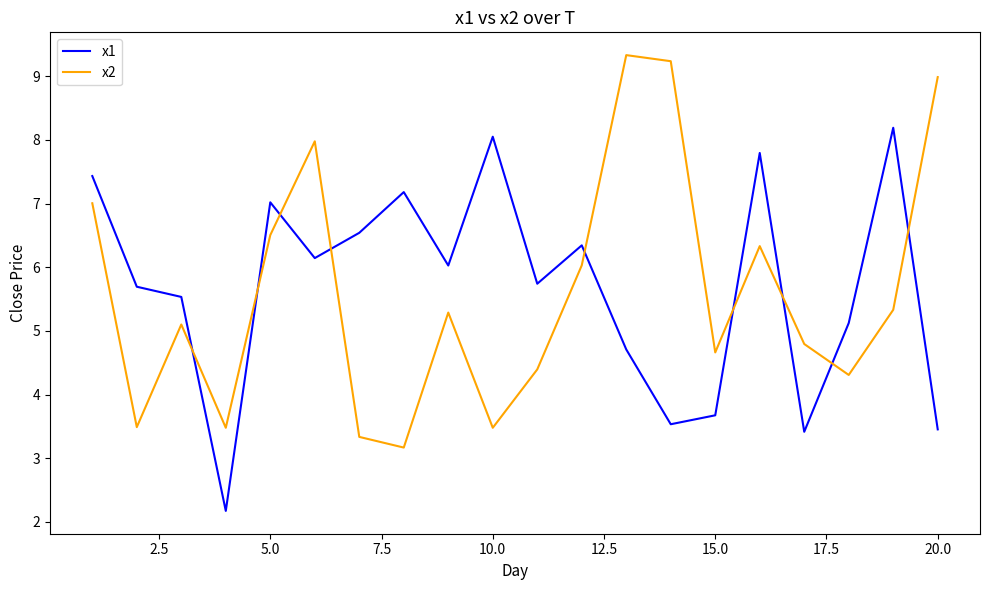

Which series ends up on top after the final intersection of x2 and x1?

x2